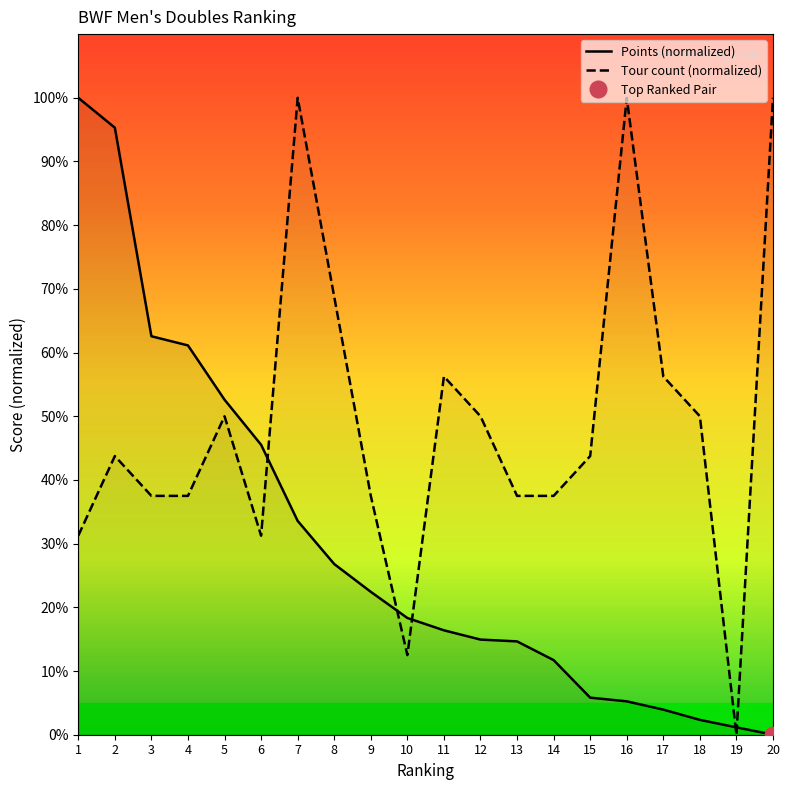

Which series has the largest total across all categories?

Tour count (normalized)